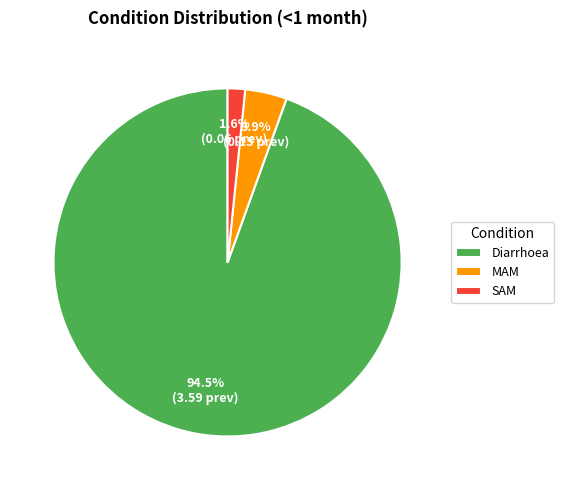

Is there a majority slice in this chart?

Yes